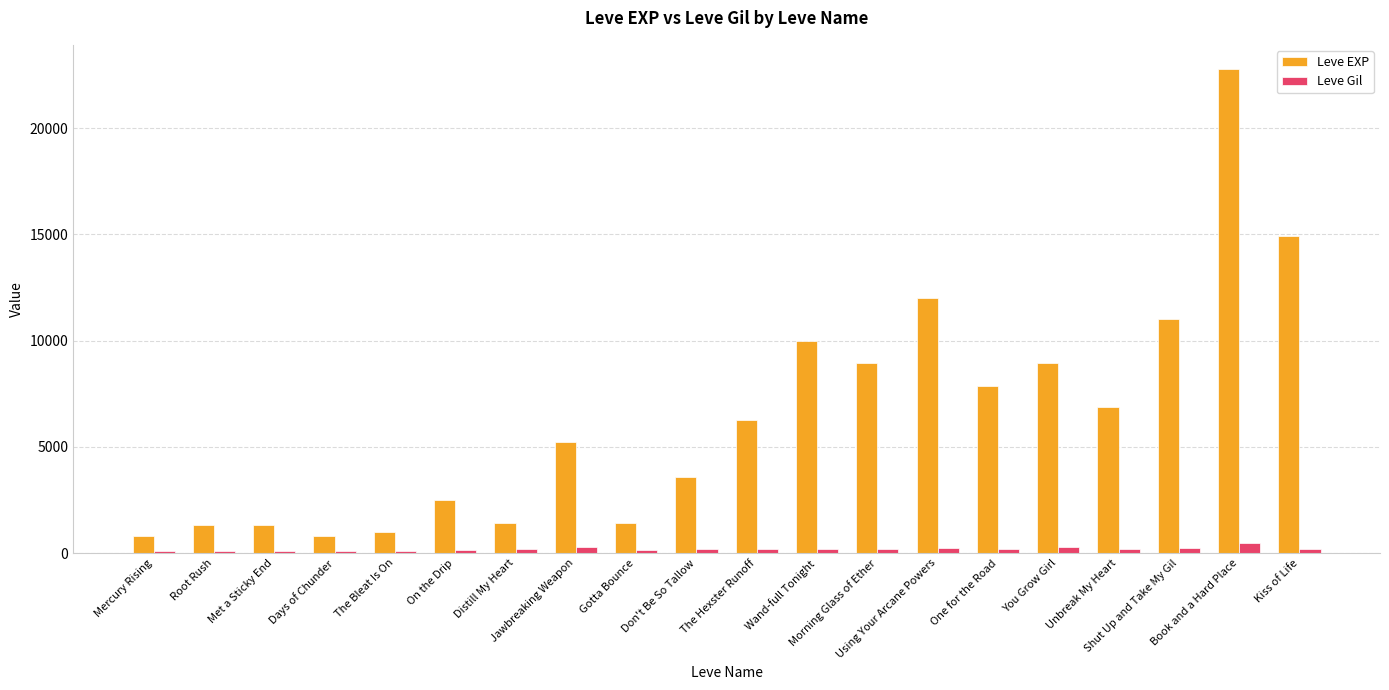

What is the lowest value of the Leve Gil series?

112